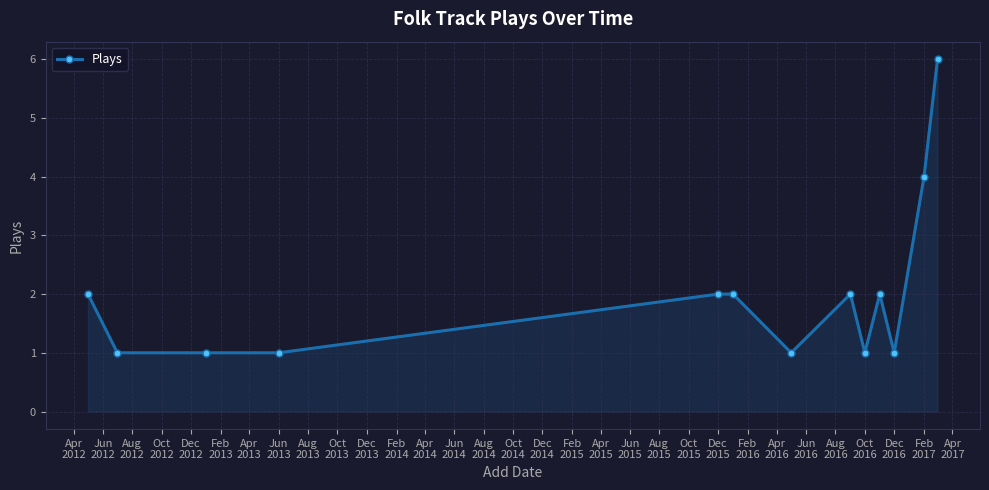

What is the value of the 9th point from the left?

1